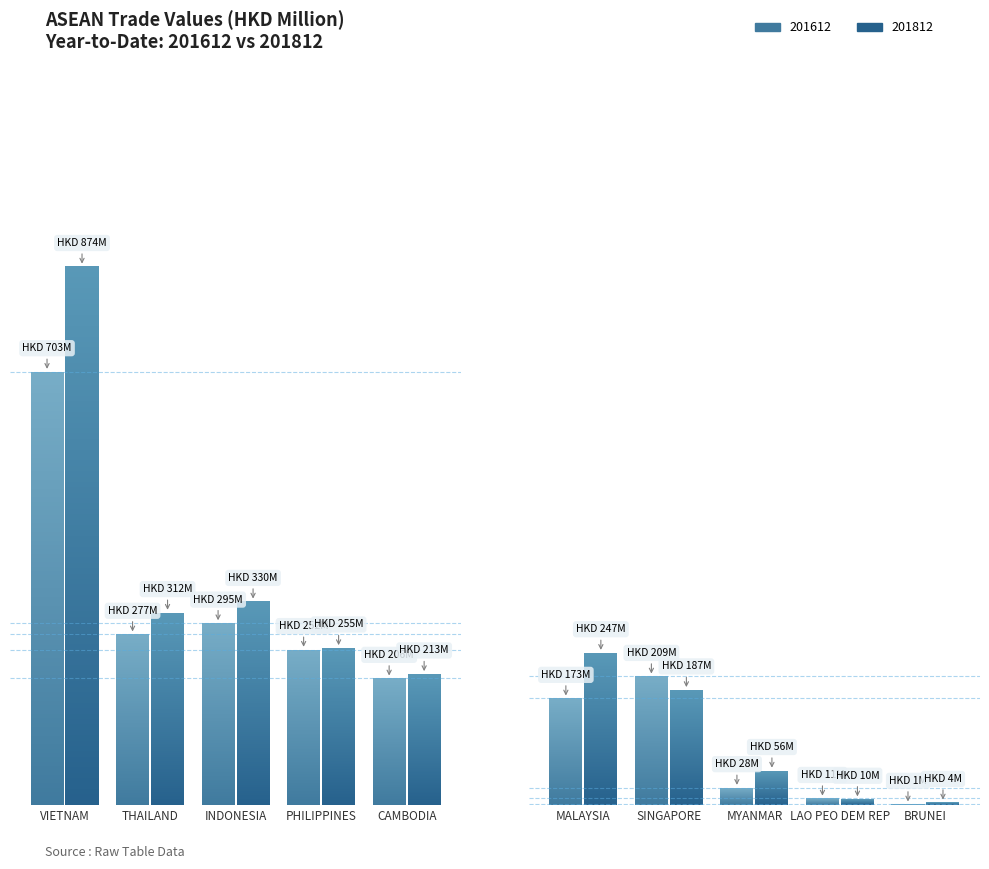

What is the average value of the 201812 series?

248.8